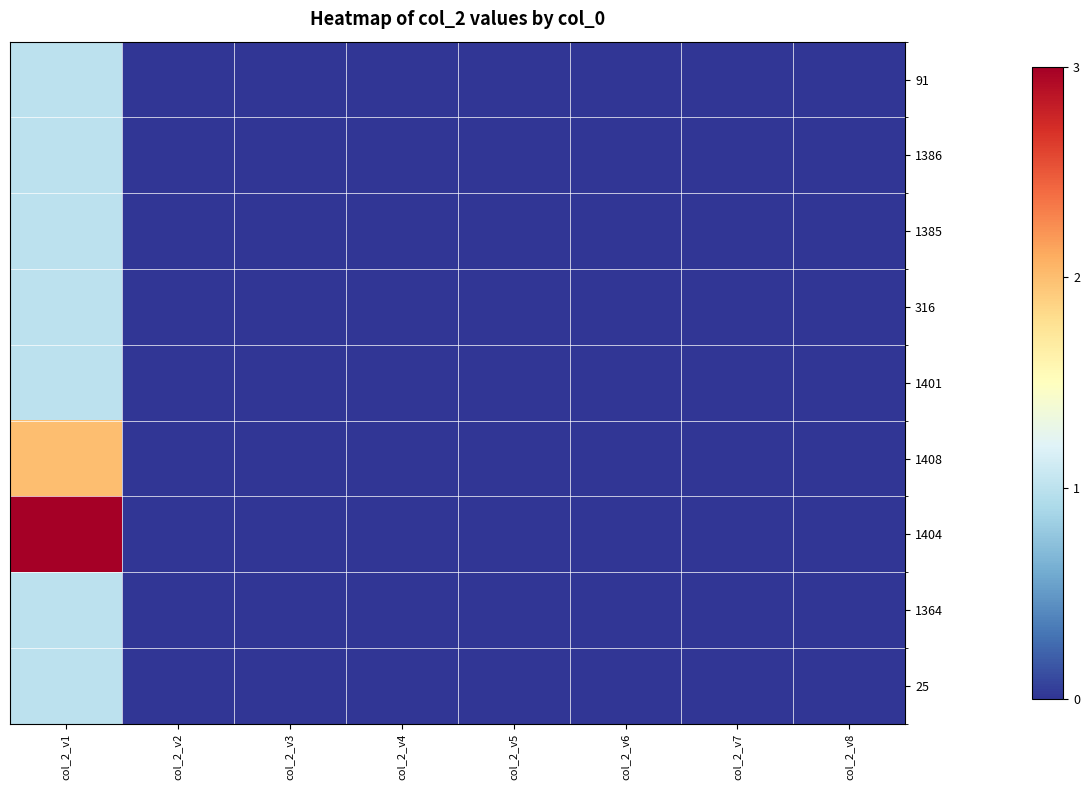

Reading left to right, what are all the values shown in this chart?

91: col_2_v1=1	col_2_v2=0	col_2_v3=0	col_2_v4=0	col_2_v5=0	col_2_v6=0	col_2_v7=0	col_2_v8=0
1386: col_2_v1=1	col_2_v2=0	col_2_v3=0	col_2_v4=0	col_2_v5=0	col_2_v6=0	col_2_v7=0	col_2_v8=0
1385: col_2_v1=1	col_2_v2=0	col_2_v3=0	col_2_v4=0	col_2_v5=0	col_2_v6=0	col_2_v7=0	col_2_v8=0
316: col_2_v1=1	col_2_v2=0	col_2_v3=0	col_2_v4=0	col_2_v5=0	col_2_v6=0	col_2_v7=0	col_2_v8=0
1401: col_2_v1=1	col_2_v2=0	col_2_v3=0	col_2_v4=0	col_2_v5=0	col_2_v6=0	col_2_v7=0	col_2_v8=0
1408: col_2_v1=2	col_2_v2=0	col_2_v3=0	col_2_v4=0	col_2_v5=0	col_2_v6=0	col_2_v7=0	col_2_v8=0
1404: col_2_v1=3	col_2_v2=0	col_2_v3=0	col_2_v4=0	col_2_v5=0	col_2_v6=0	col_2_v7=0	col_2_v8=0
1364: col_2_v1=1	col_2_v2=0	col_2_v3=0	col_2_v4=0	col_2_v5=0	col_2_v6=0	col_2_v7=0	col_2_v8=0
25: col_2_v1=1	col_2_v2=0	col_2_v3=0	col_2_v4=0	col_2_v5=0	col_2_v6=0	col_2_v7=0	col_2_v8=0